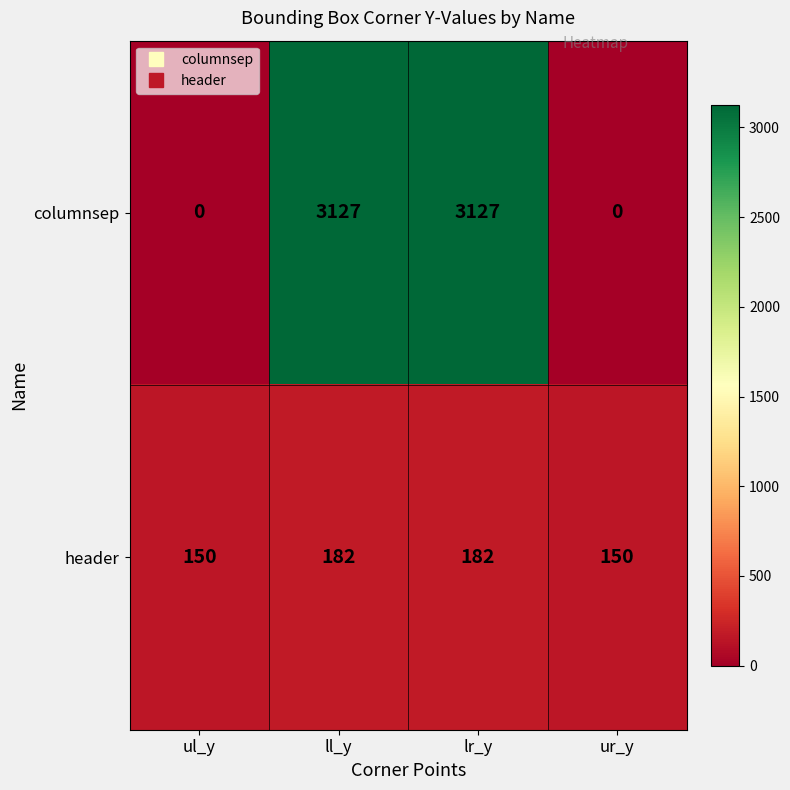

Between ll_y and ur_y, which series saw the biggest shift?

columnsep